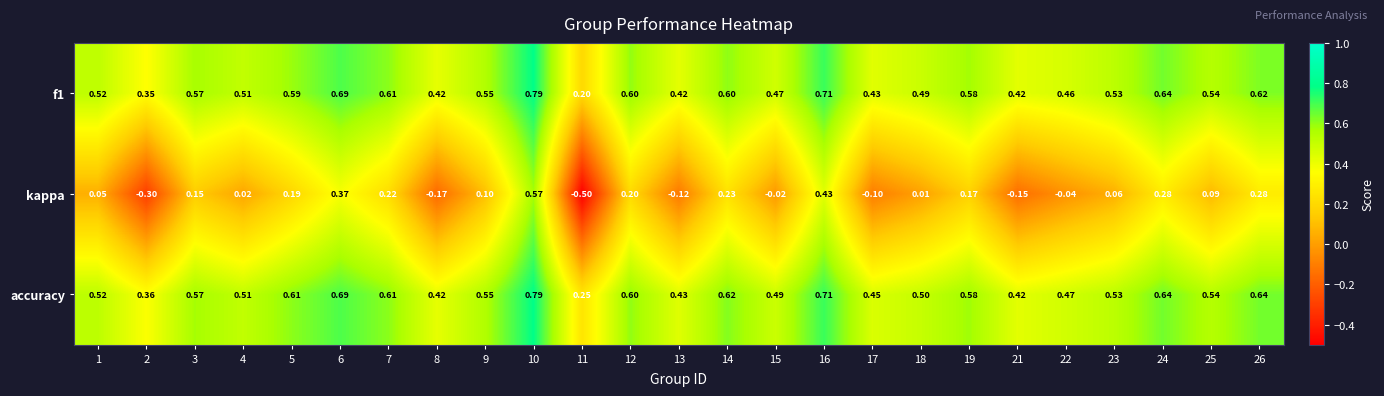

Which series has the largest range (max minus min)?

kappa